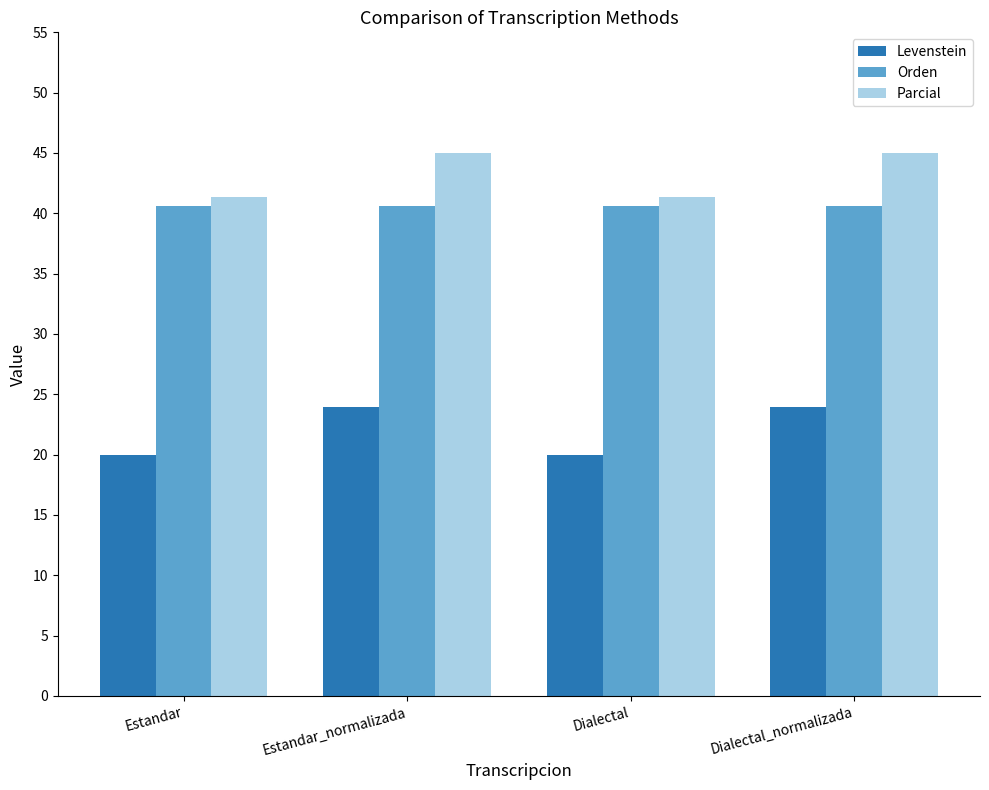

The value of Orden at Dialectal is 20.2. True or false?

False